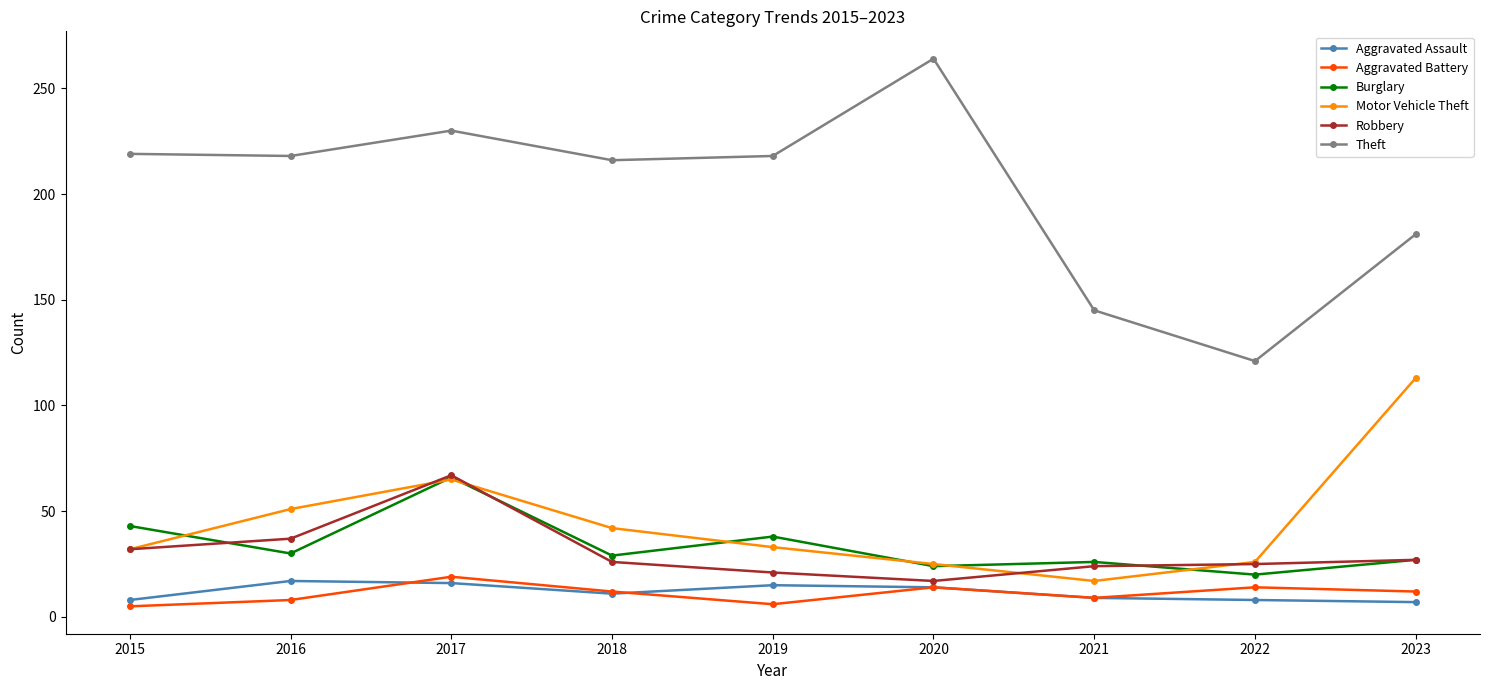

How many data points in Robbery are less than 26?

4